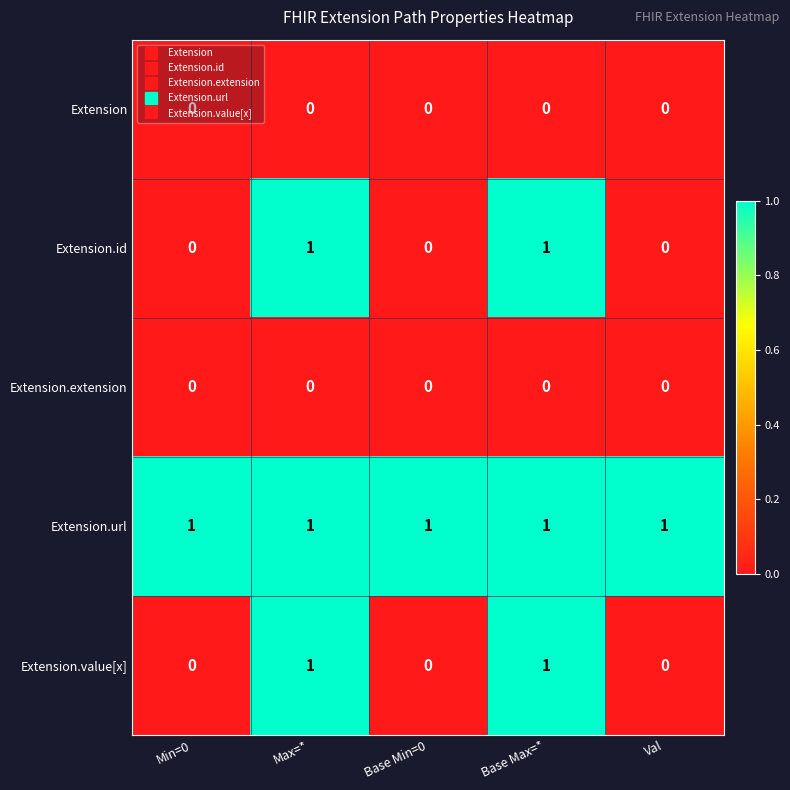

Which series has the largest total across all categories?

Extension.url